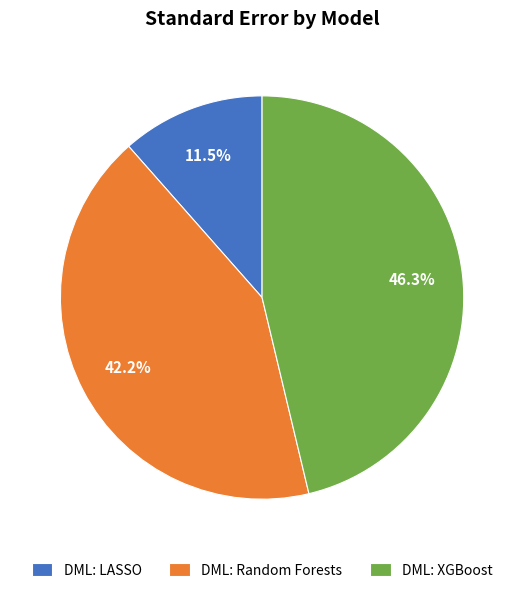

Which slice is the smallest?

DML: LASSO